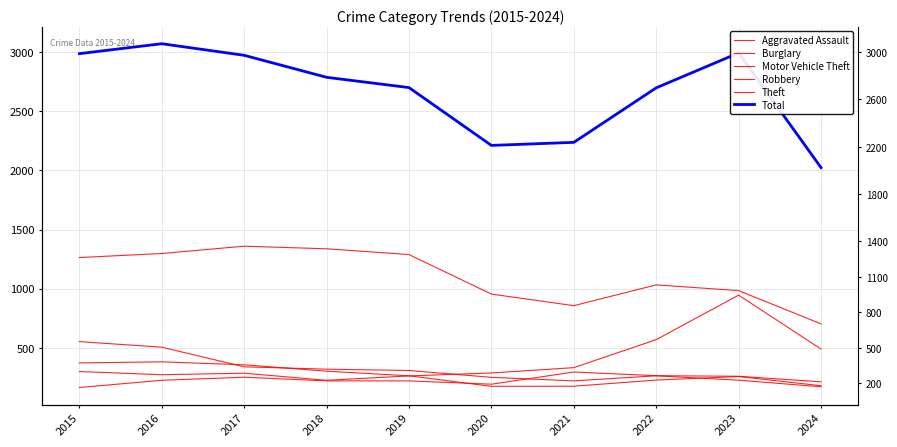

True or false: Total has more than 1 interior local peaks.

True